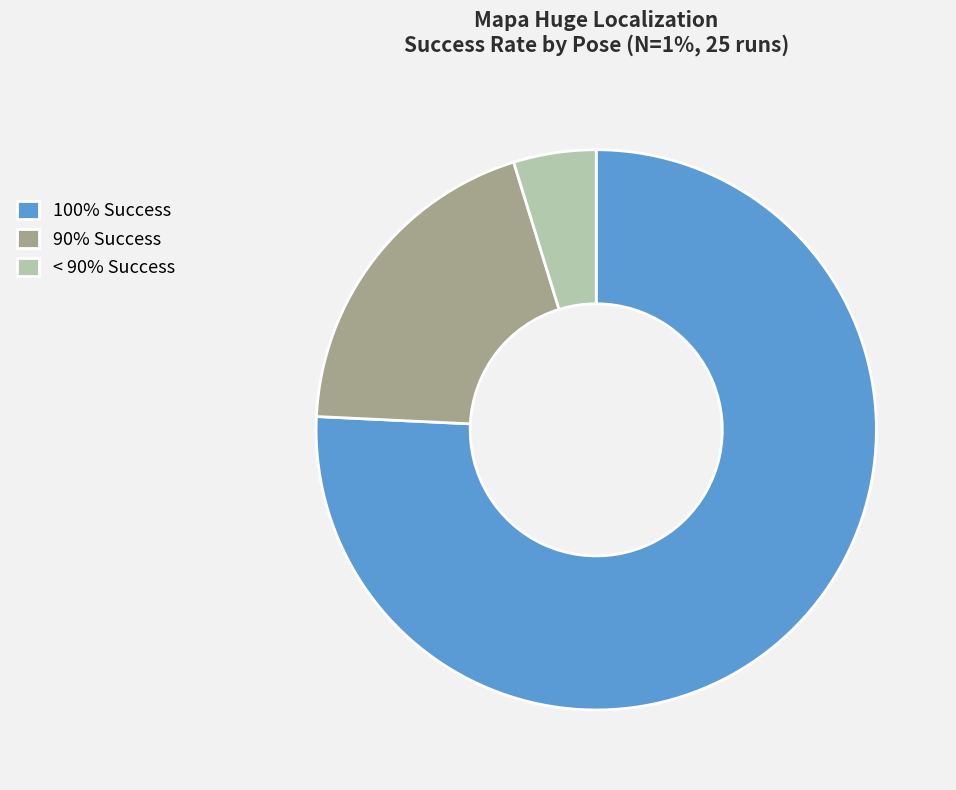

Rank the categories by value from highest to lowest.

100% Success, 90% Success, < 90% Success